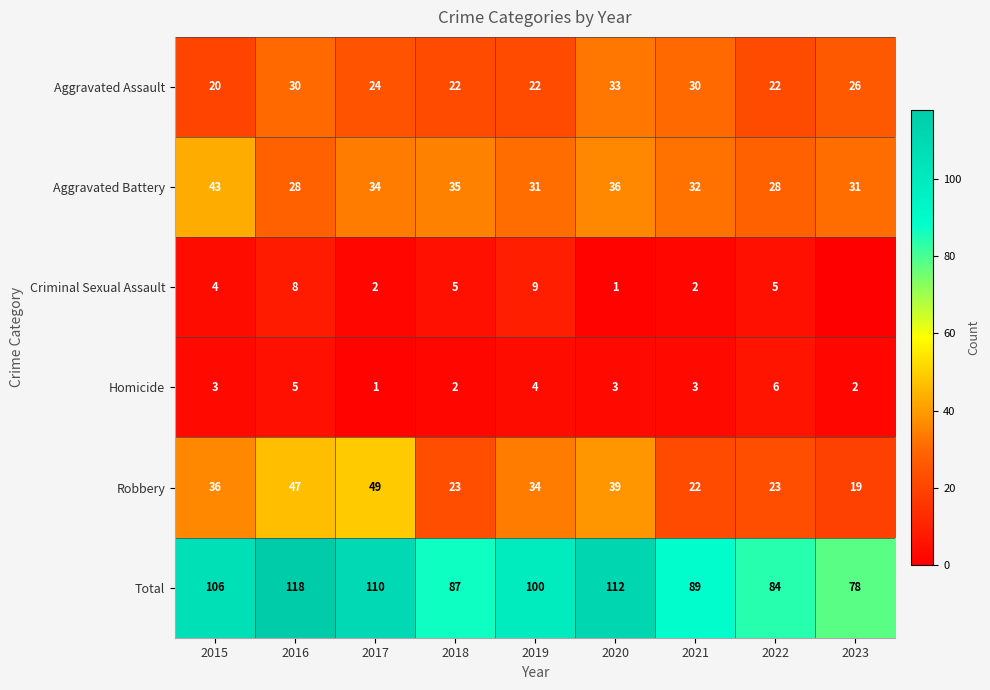

How many Homicide values are between 2 and 4?

6